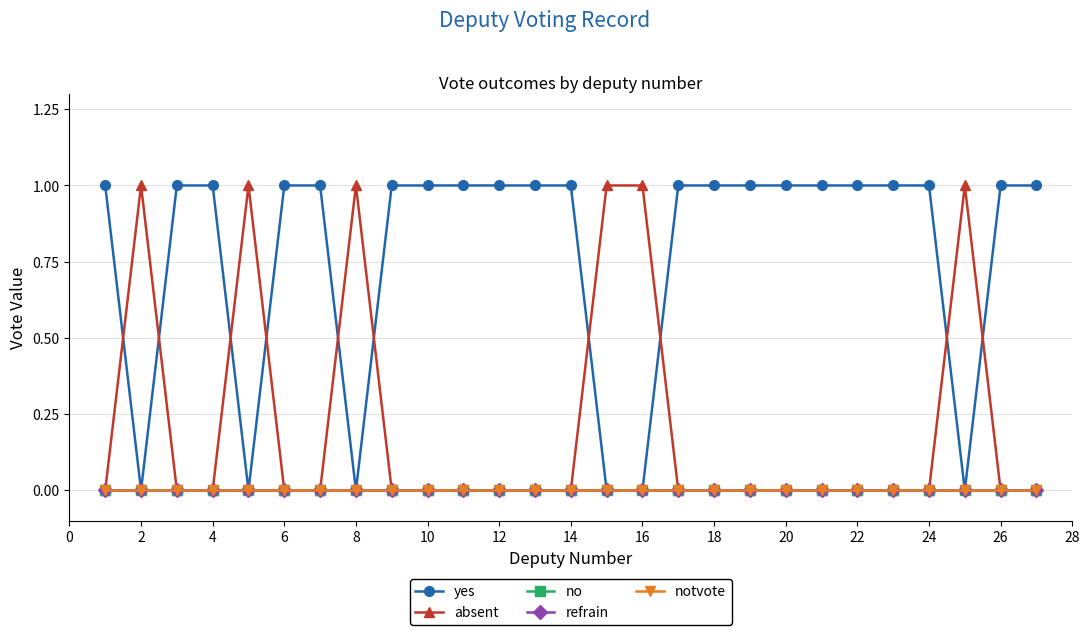

True or false: notvote has more than 1 points higher than both neighbors.

False